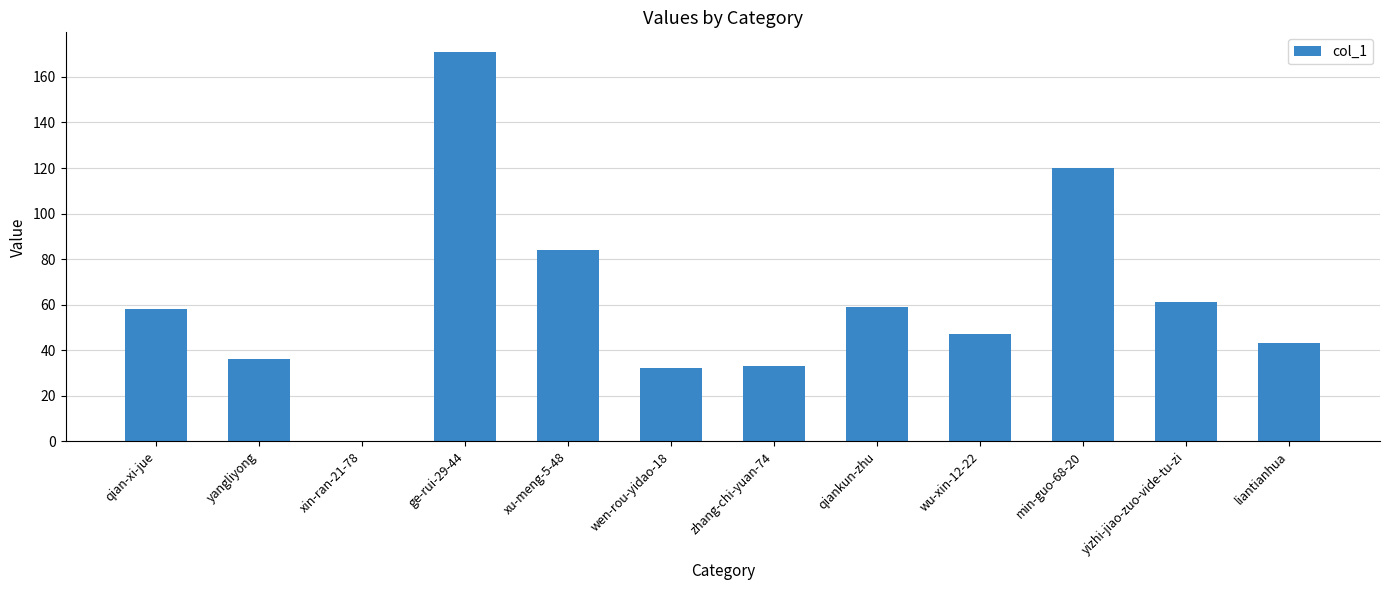

Count the number of data series in this chart.

1